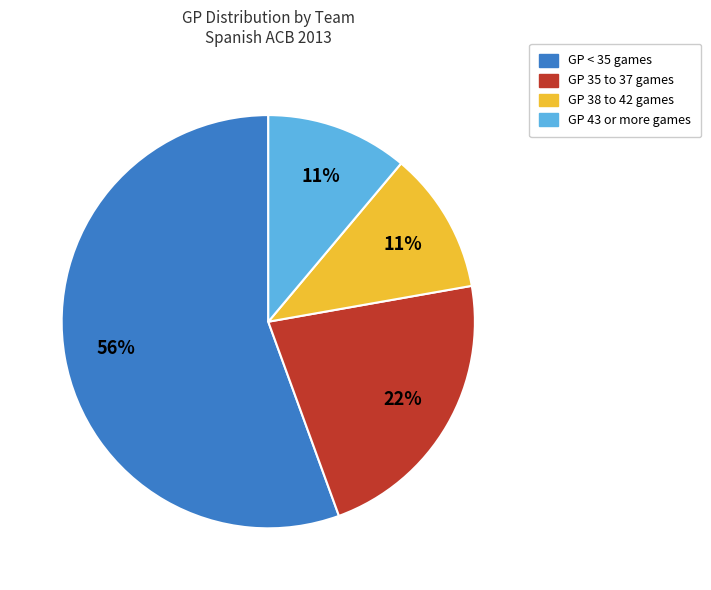

Does any single category account for the majority?

Yes